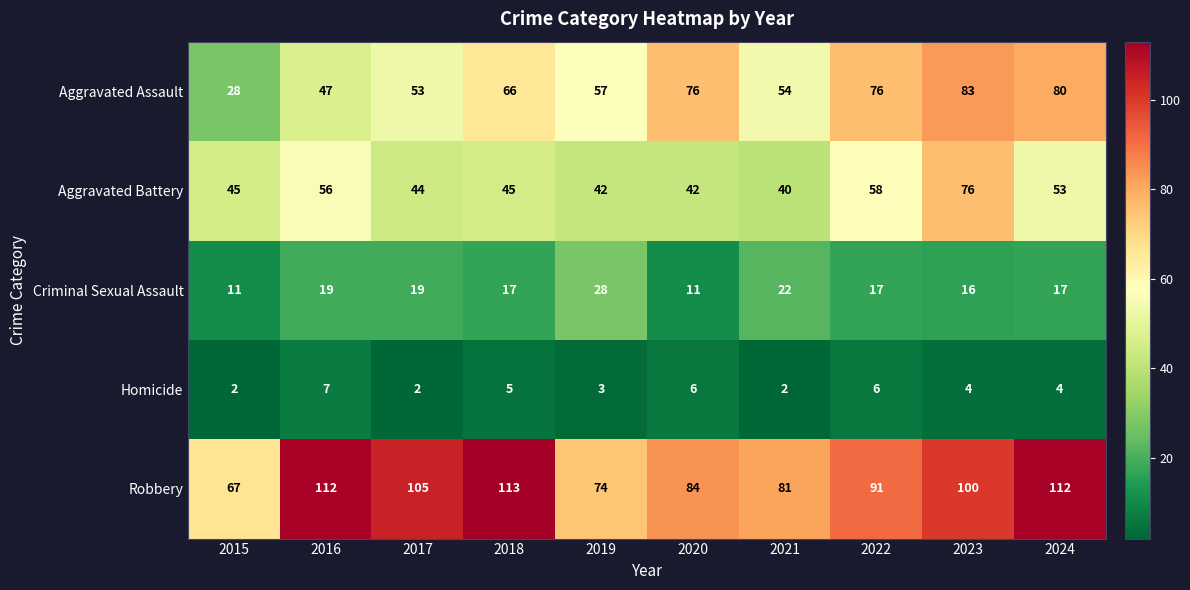

Which series changed the most between 2020 and 2022?

Aggravated Battery